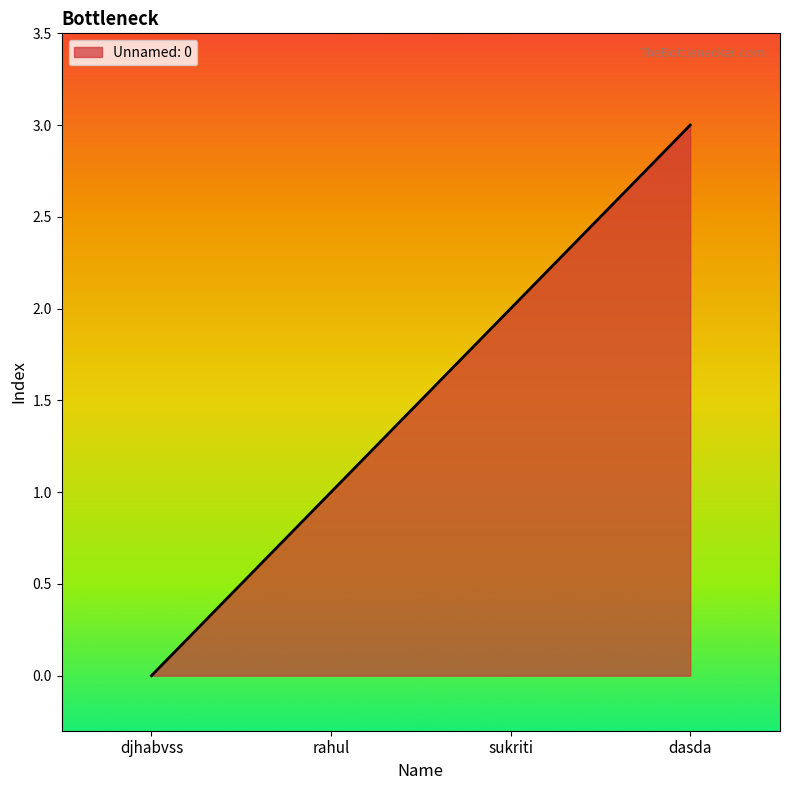

Between sukriti and dasda, which is larger?

dasda